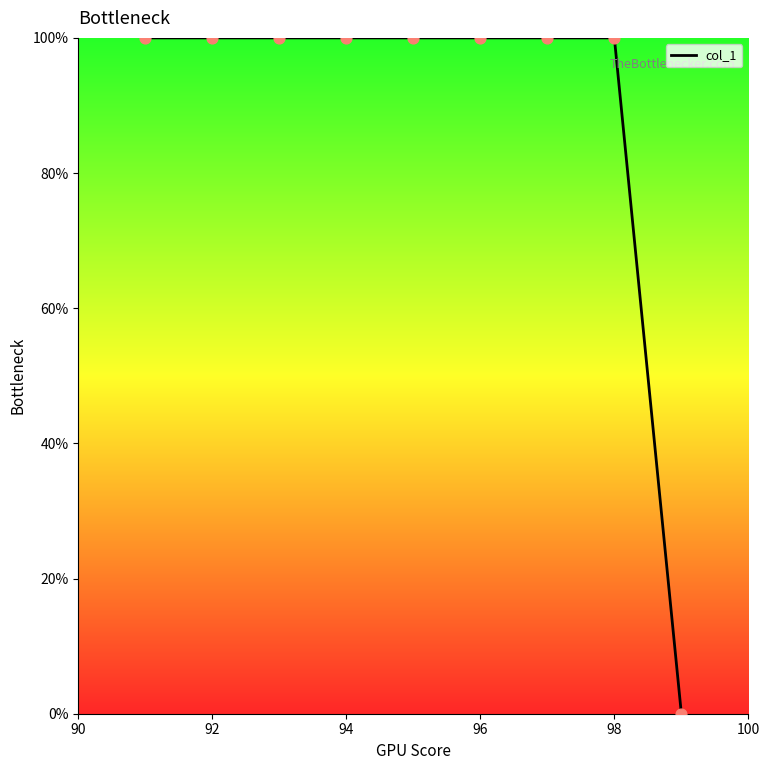

What is the difference between the maximum and minimum values?

100